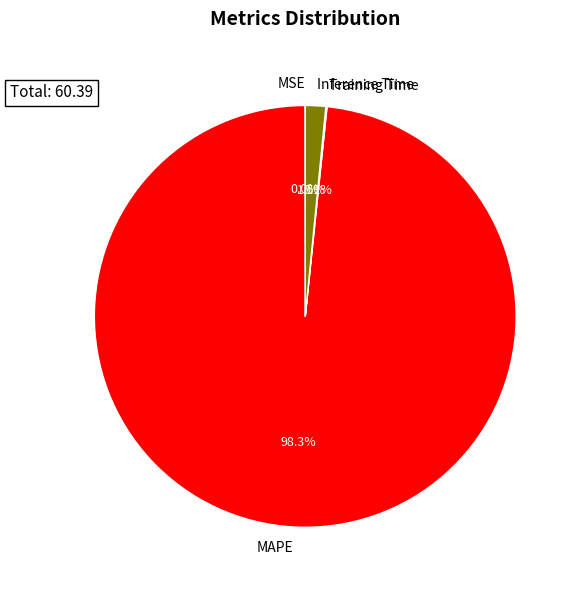

Is MAPE the majority of the pie?

Yes